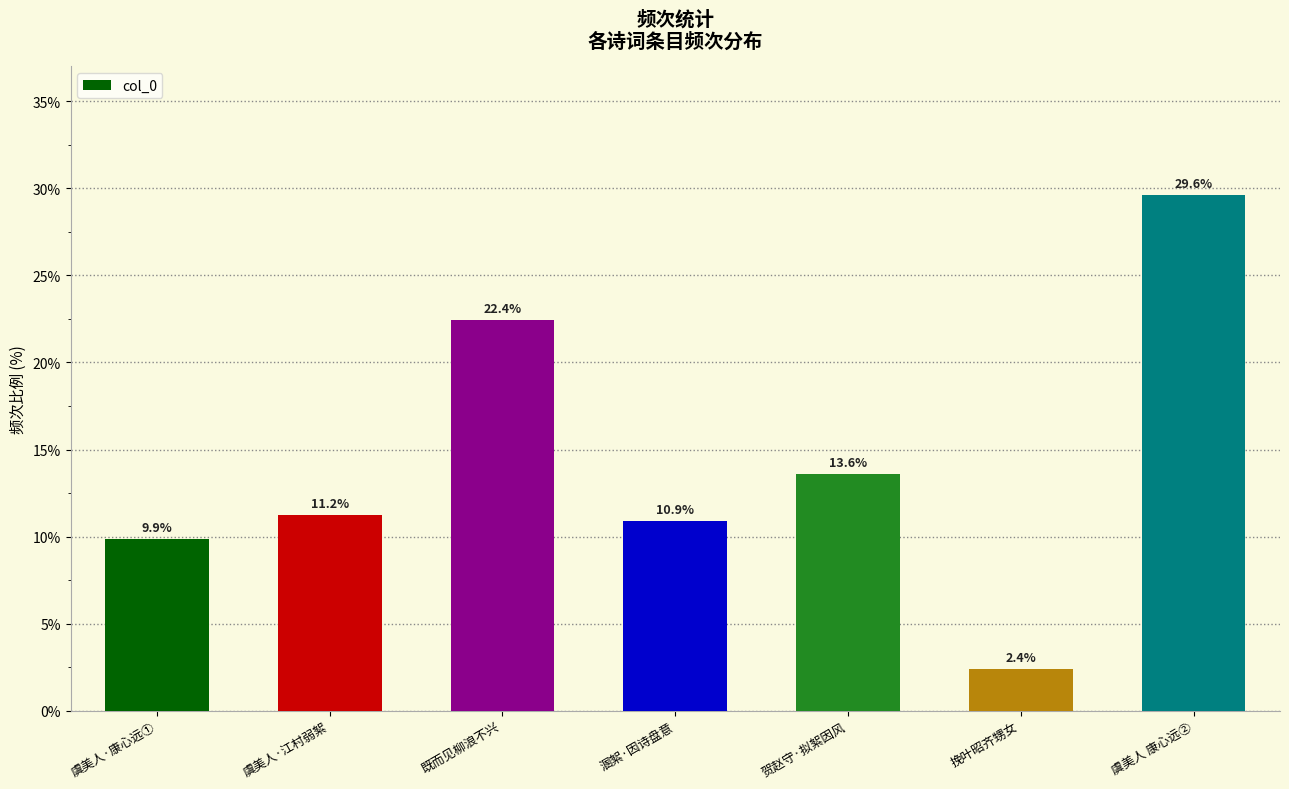

What is the greatest value displayed?

29.6